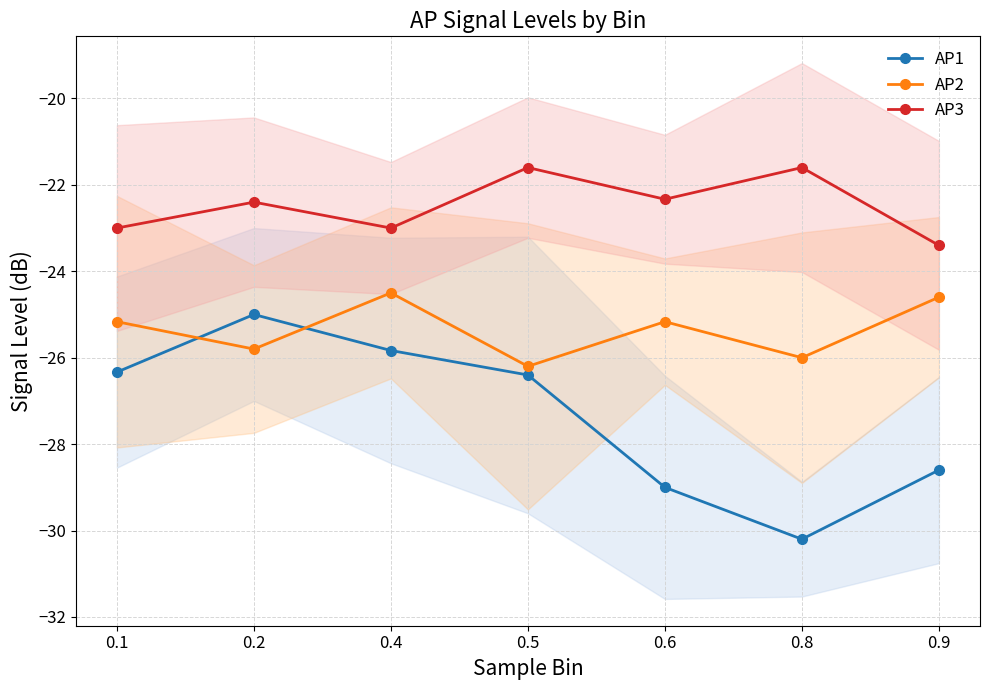

The value of AP2 at 0.6 is -25.2. True or false?

True